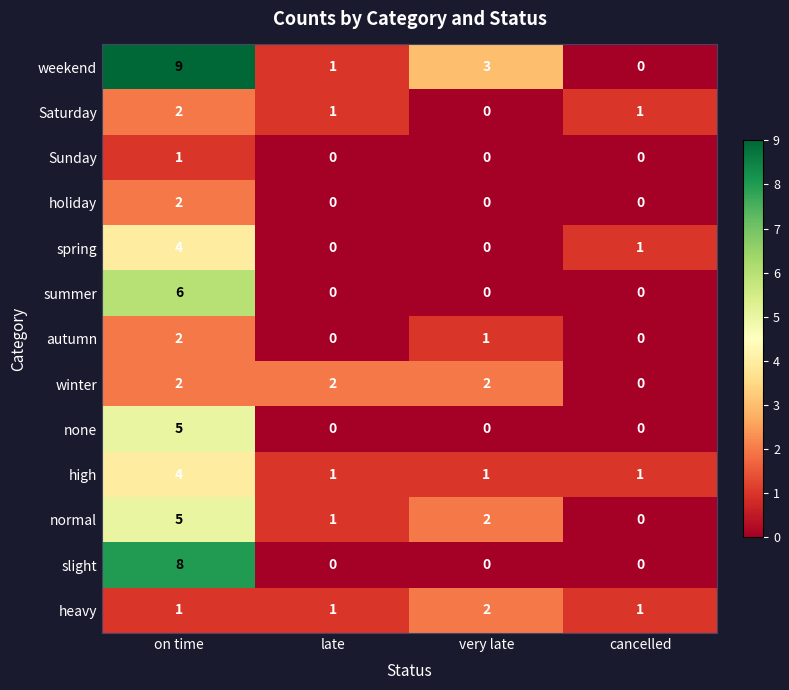

What is the difference between the maximum and minimum values in the weekend series?

9